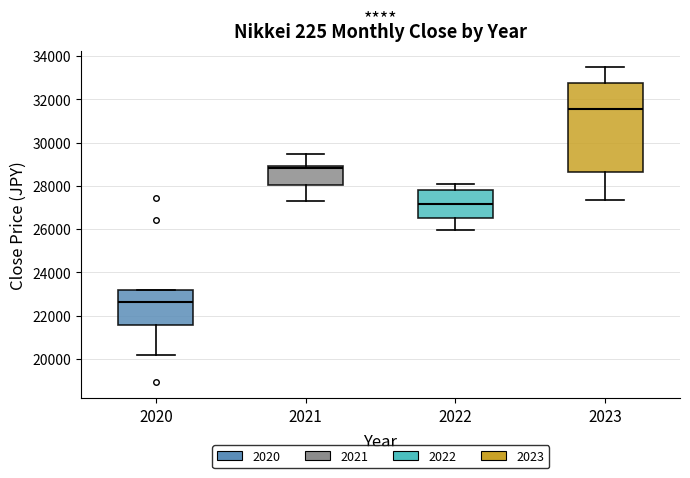

Reading left to right, transcribe this box plot: for each box, give where its median line is, the range the box spans, and where its two whiskers end, as read against the y-axis. The values are not printed on the chart, so give them approximately, as read against the axis.

2020: median 22600, box 21600 to 23200, whiskers 20200 to 23200
2021: median 28800, box 28000 to 29000, whiskers 27200 to 29400
2022: median 27200, box 26400 to 27800, whiskers 26000 to 28000
2023: median 31600, box 28600 to 32800, whiskers 27400 to 33400